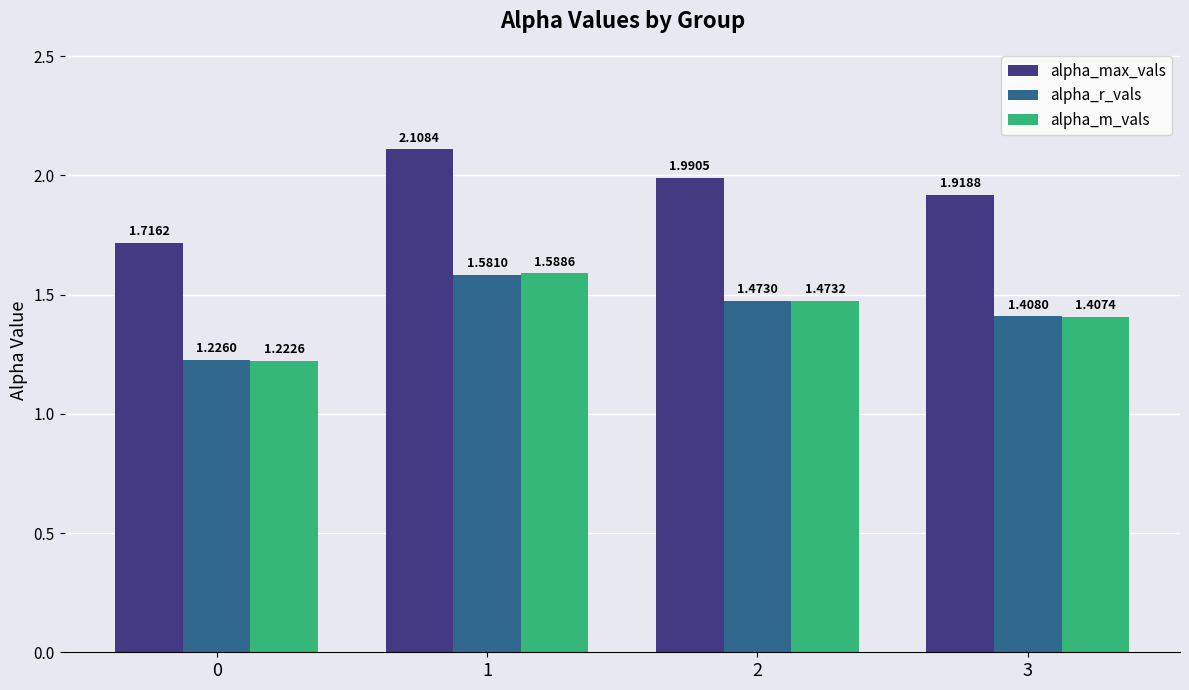

Which label corresponds to the largest value in the chart?

1